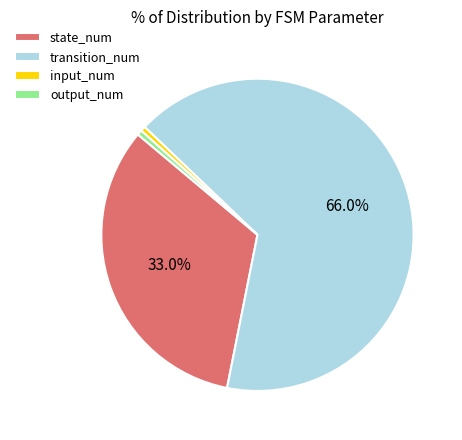

Is the sum of state_num and transition_num greater than half?

Yes